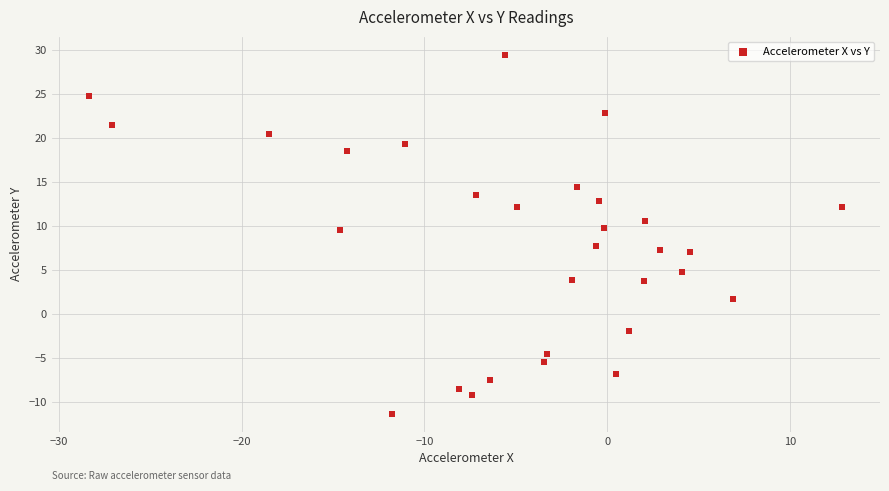

What is the range of Y values (max minus min)?

40.8